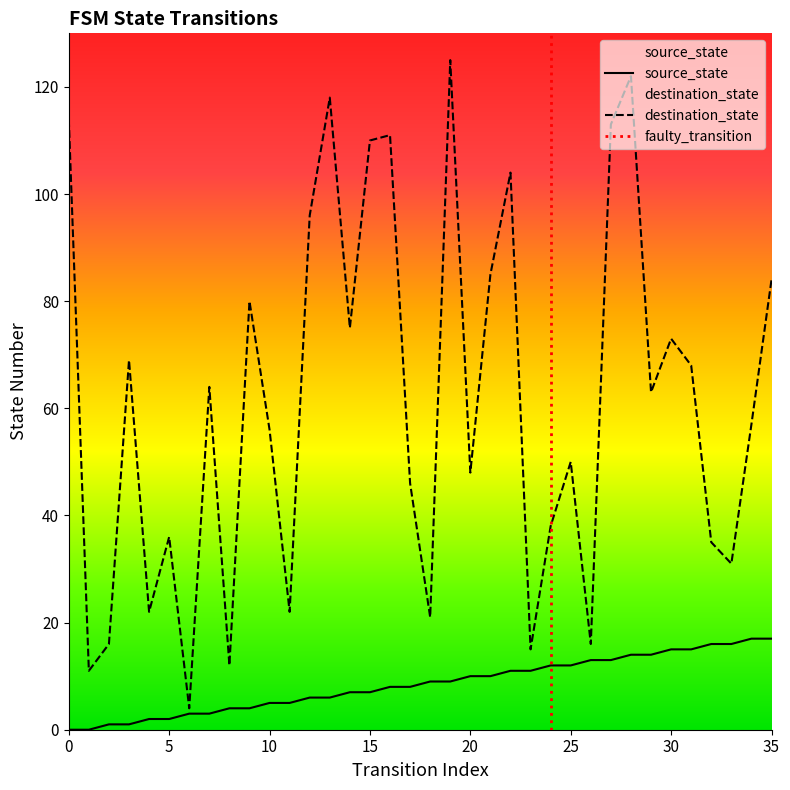

Which series has the widest spread of values?

destination_state